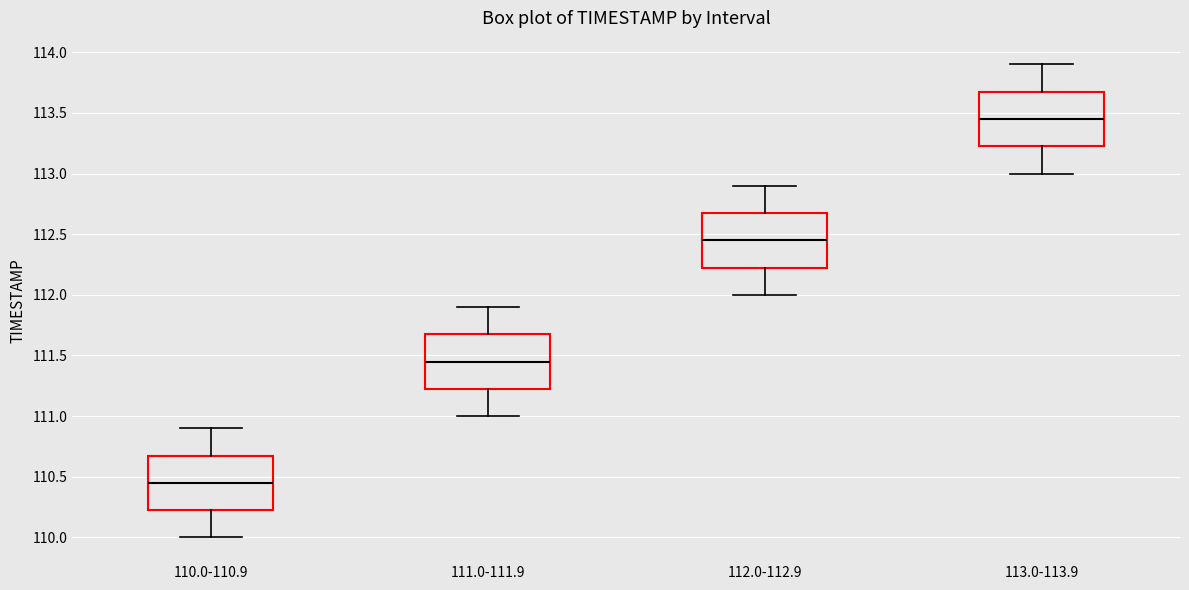

Reading left to right, transcribe this box plot: for each box, give where its median line is, the range the box spans, and where its two whiskers end, as read against the y-axis. The values are not printed on the chart, so give them approximately, as read against the axis.

110.0-110.9: median 110.45, box 110.25 to 110.70, whiskers 110.00 to 110.90
111.0-111.9: median 111.45, box 111.25 to 111.70, whiskers 111.00 to 111.90
112.0-112.9: median 112.45, box 112.25 to 112.70, whiskers 112.00 to 112.90
113.0-113.9: median 113.45, box 113.25 to 113.70, whiskers 113.00 to 113.90